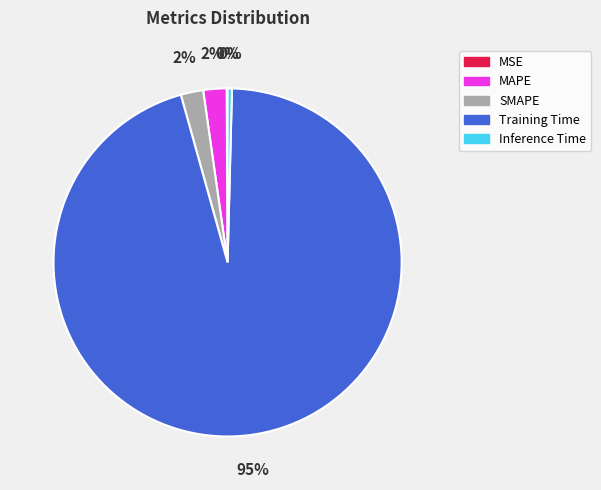

Does MAPE represent more than half of the total?

No